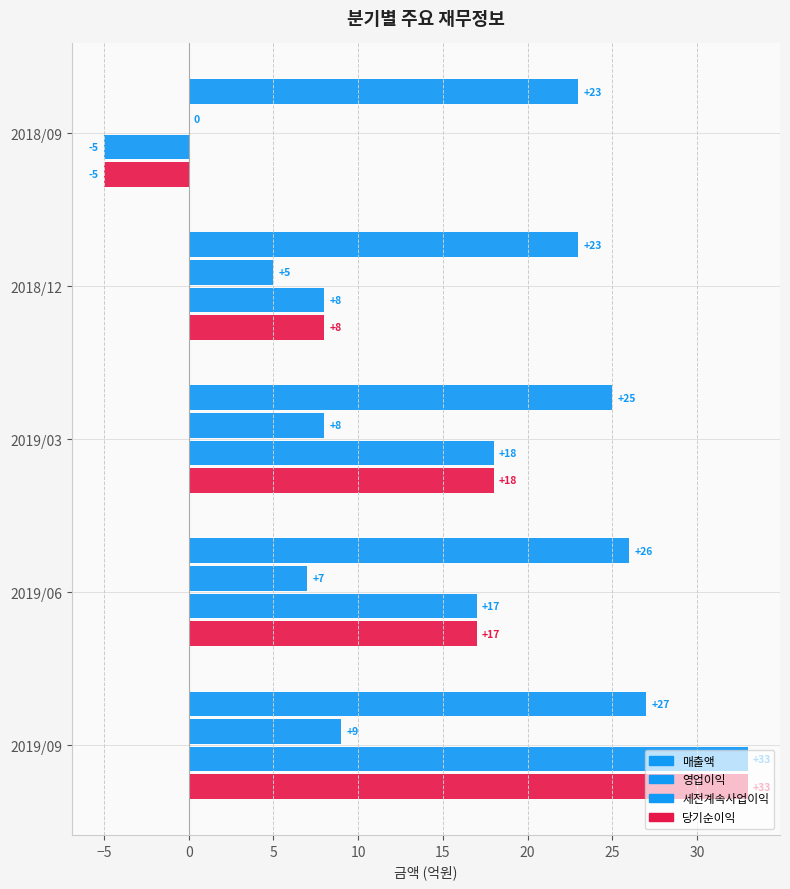

How many series are shown in this chart?

4